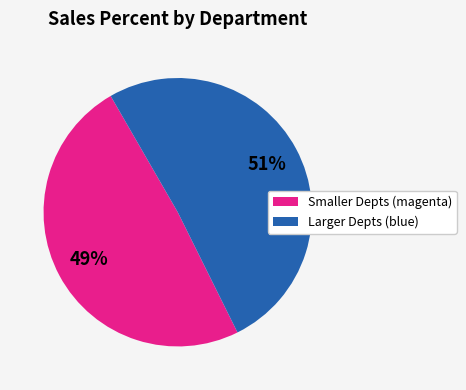

What percentage is the Smaller Depts (magenta) slice, to the nearest percent?

49%